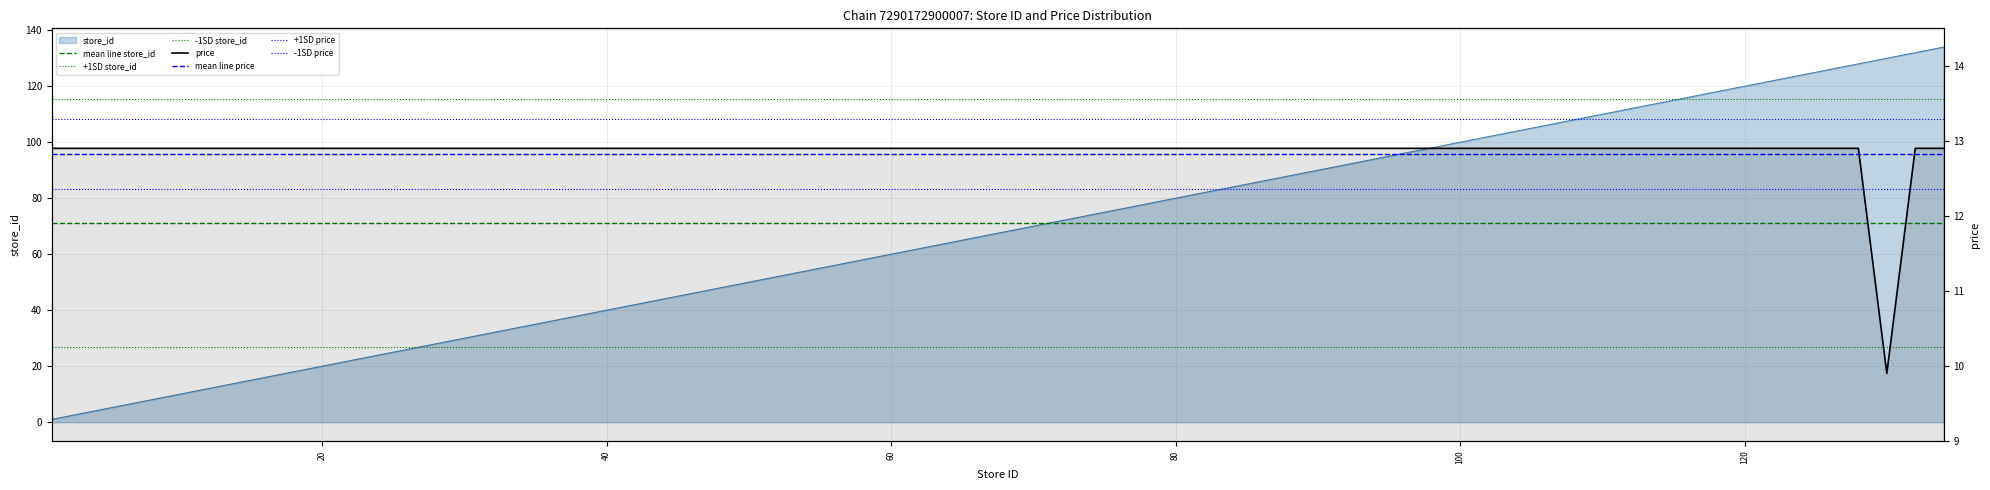

What is the spread (max minus min) of values at 119?

106.1